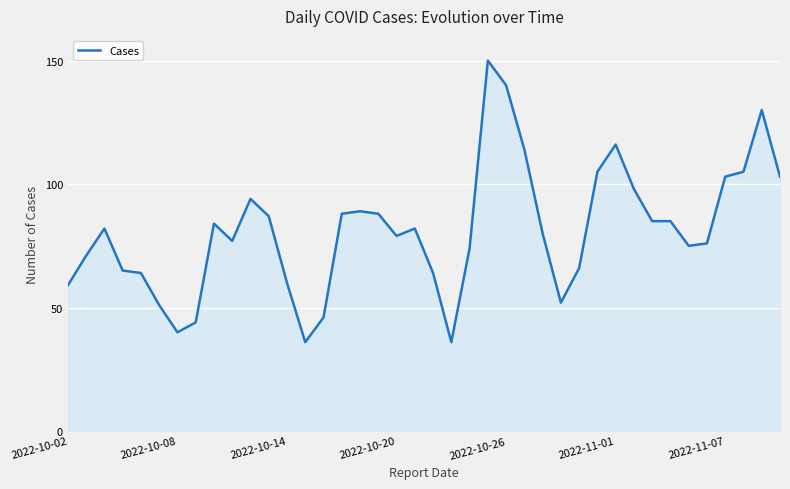

What is the greatest value displayed?

150